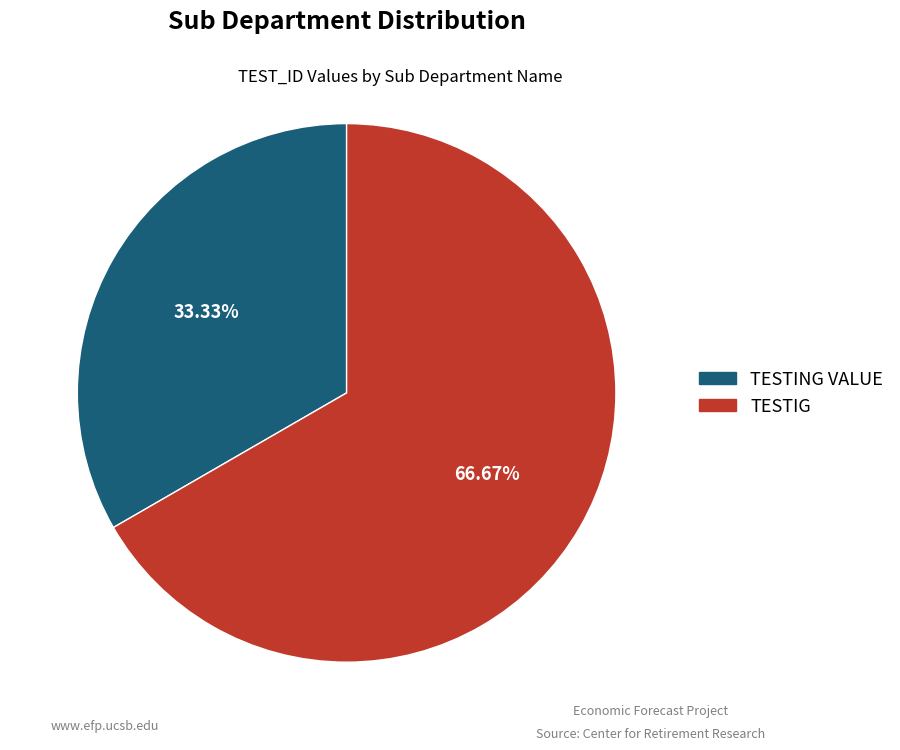

How many segments does this pie chart have?

2